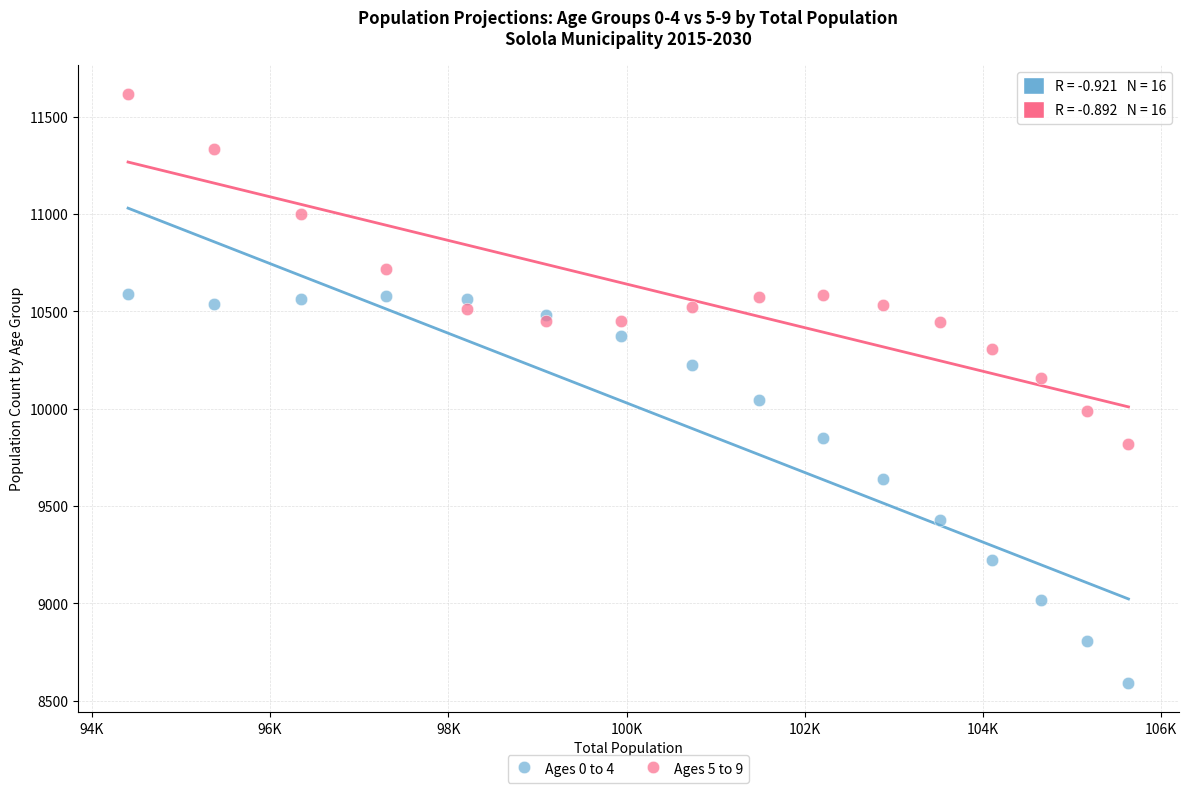

Which series contains the highest Y value?

Ages 5 to 9